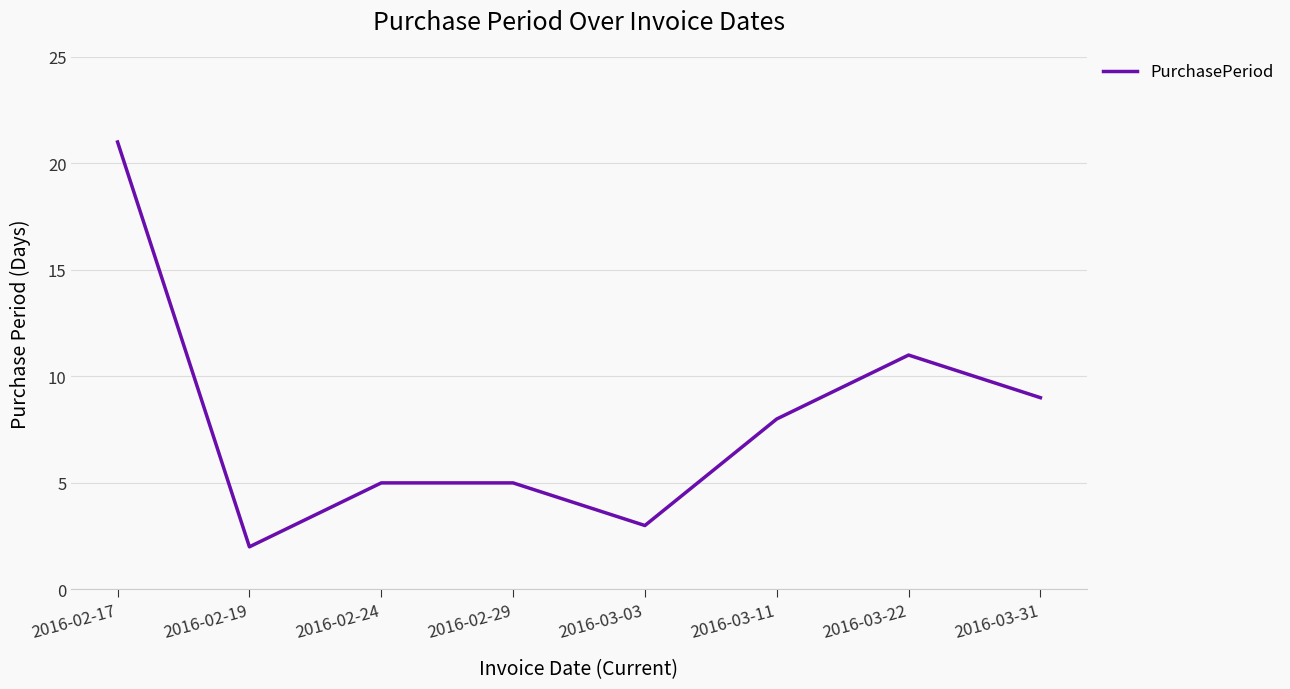

What is the change in value from 2016-02-17 to 2016-03-03?

-18